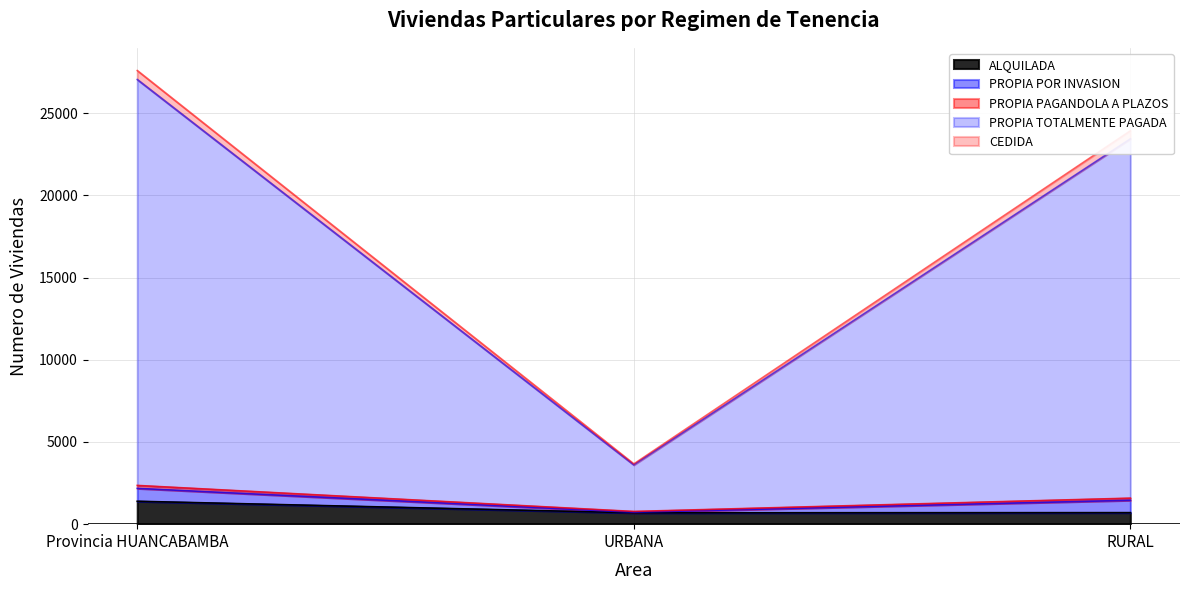

What is the approximate value of ALQUILADA at Provincia HUANCABAMBA, to the nearest 50?

1400